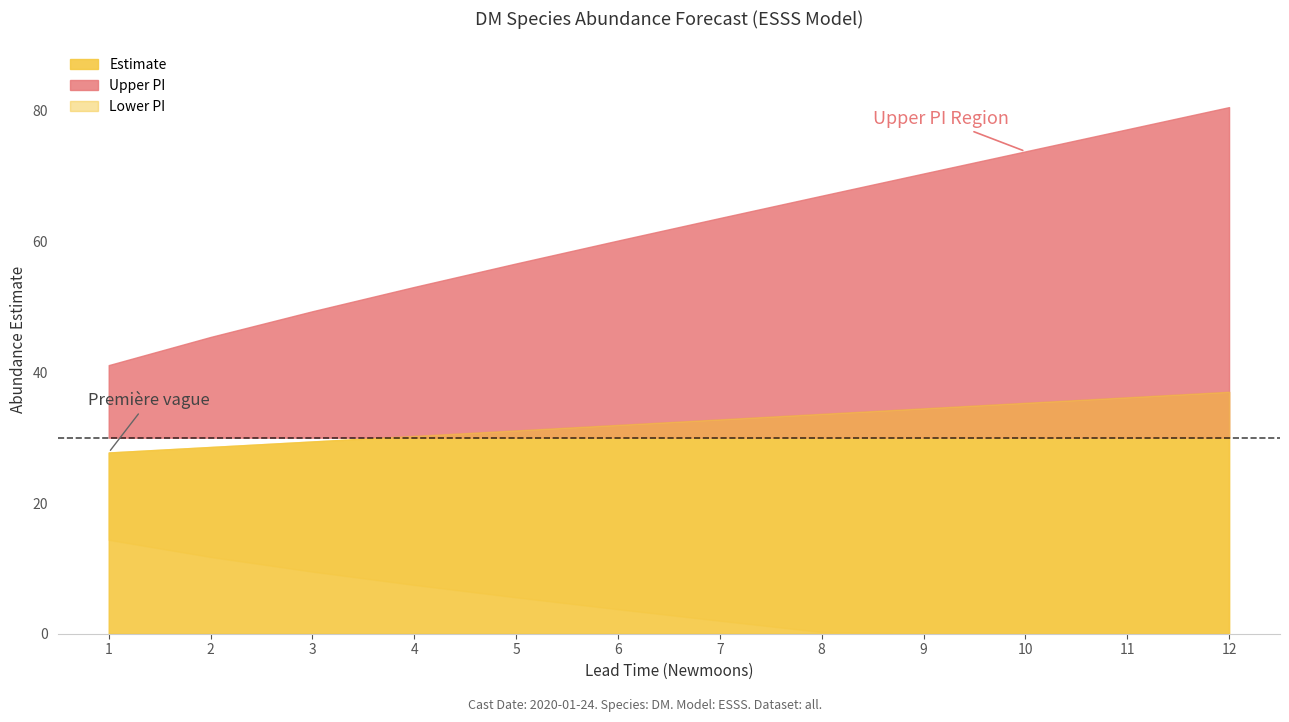

At how many categories does at least one series exceed 43?

11